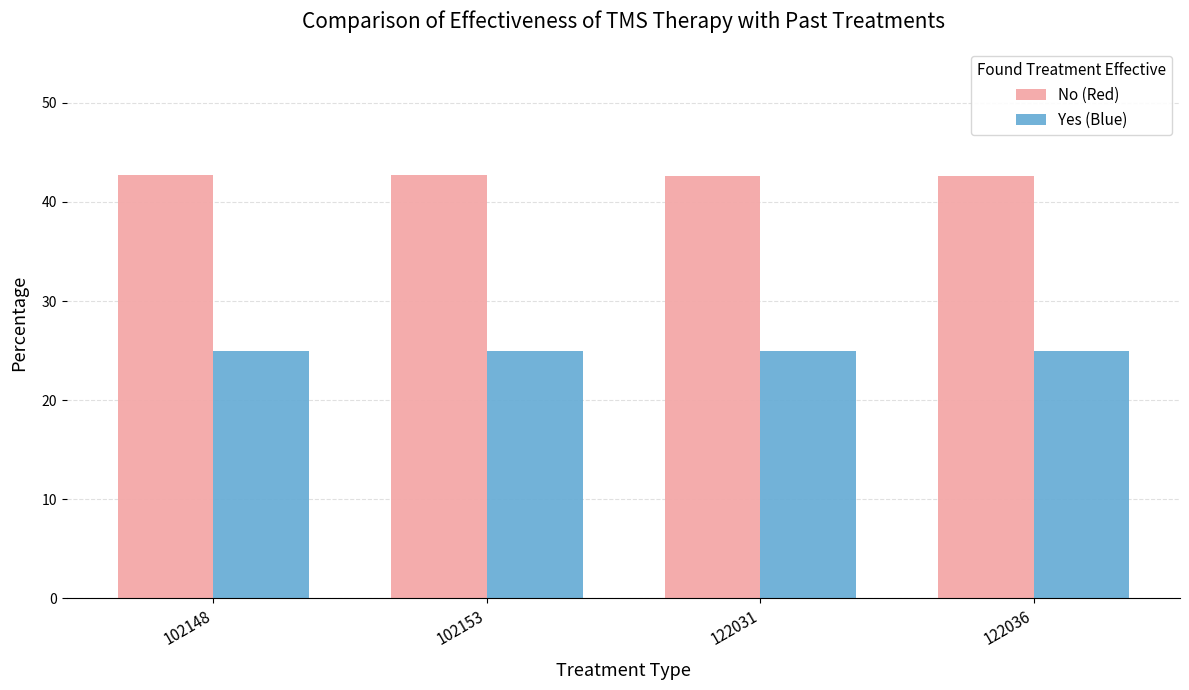

What is the difference between the highest and lowest values at 102148?

17.7